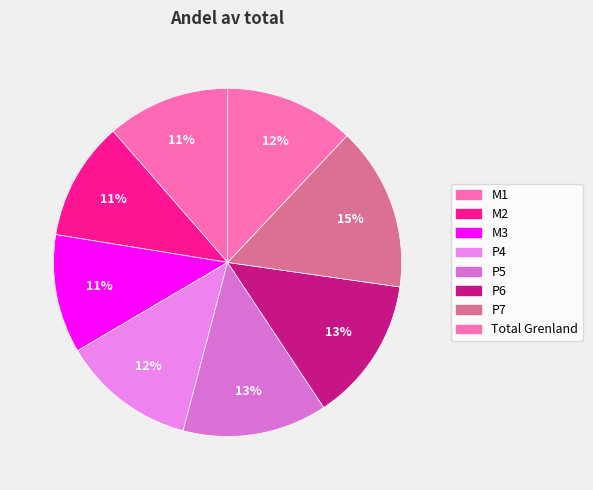

How many segments does this pie chart have?

8